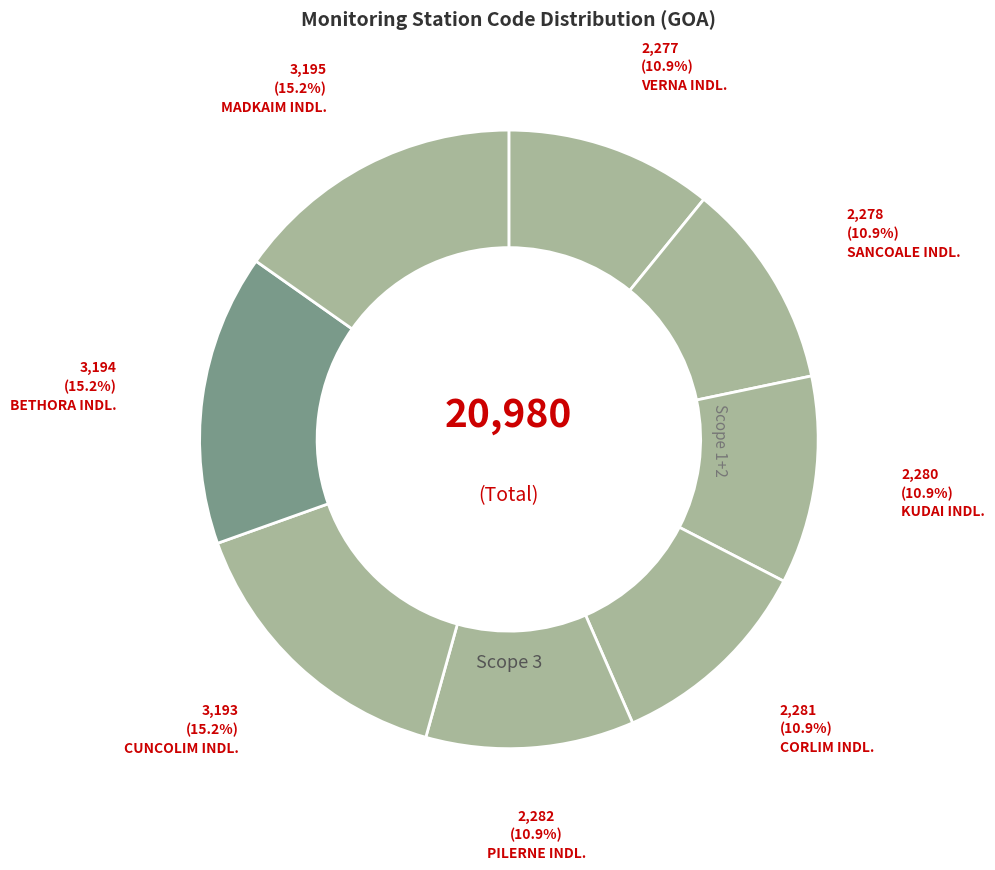

How many segments does this pie chart have?

8